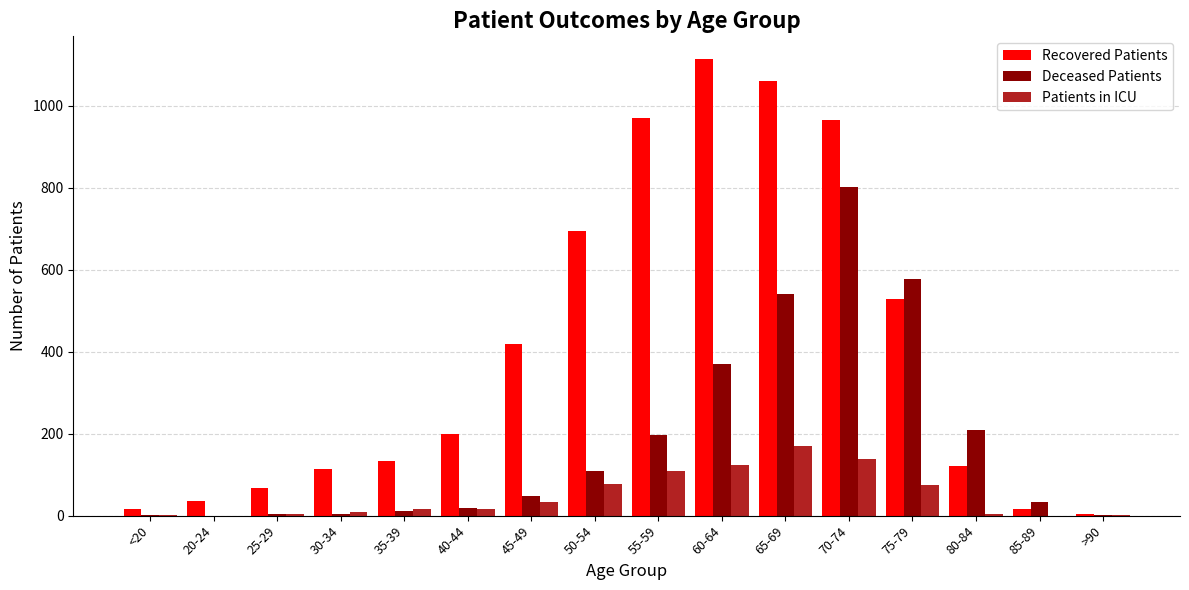

At which label is Recovered Patients closest to 558?

75-79